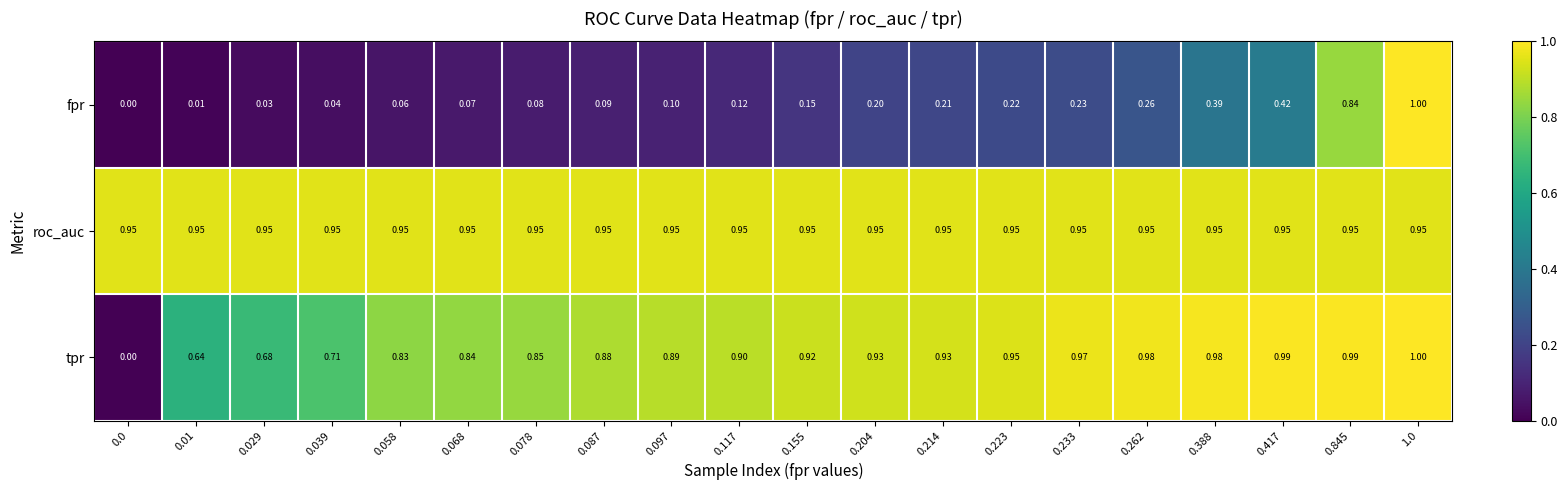

Which series has the largest total across all categories?

roc_auc